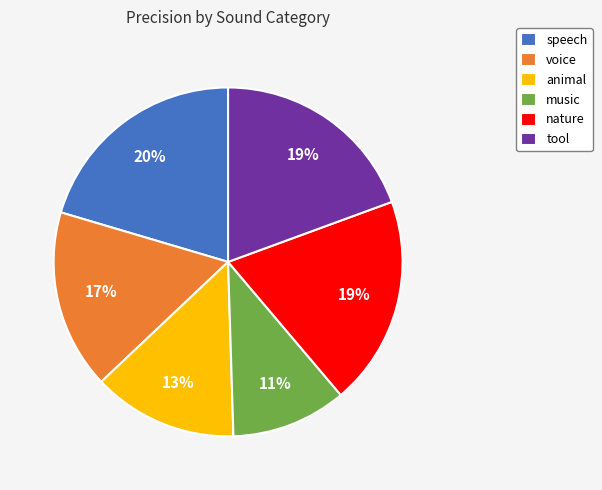

True or false: speech accounts for 20% of the total.

True